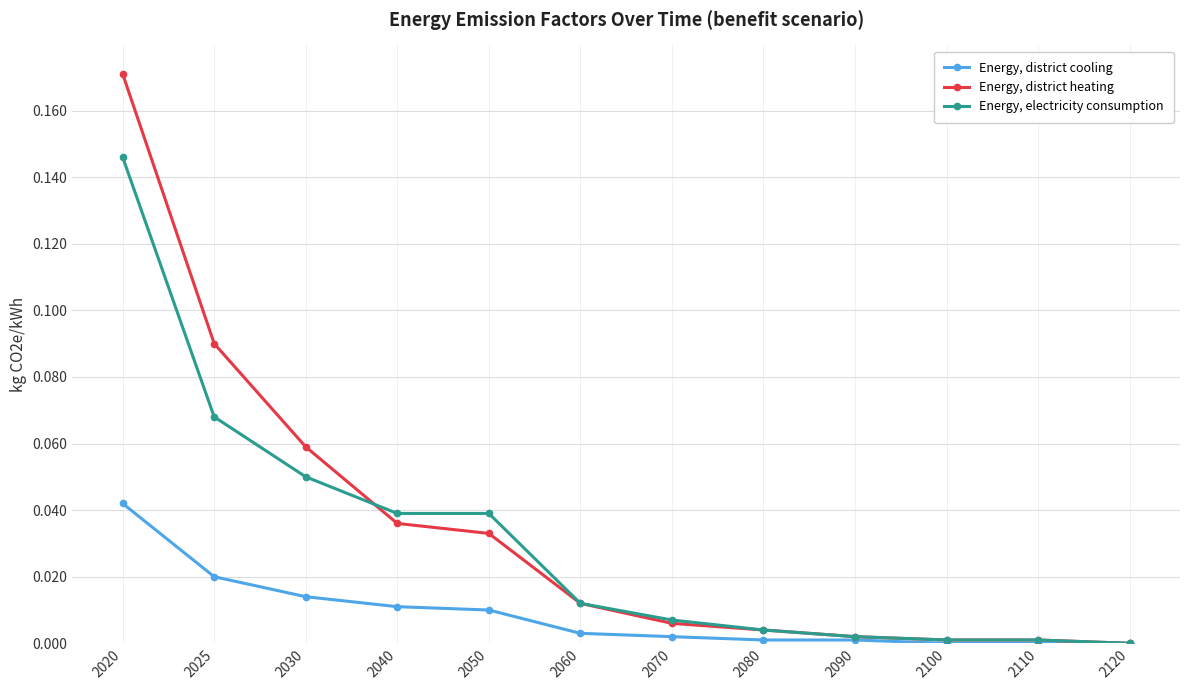

Between 2025 and 2120, which series saw the biggest shift?

Energy, district heating